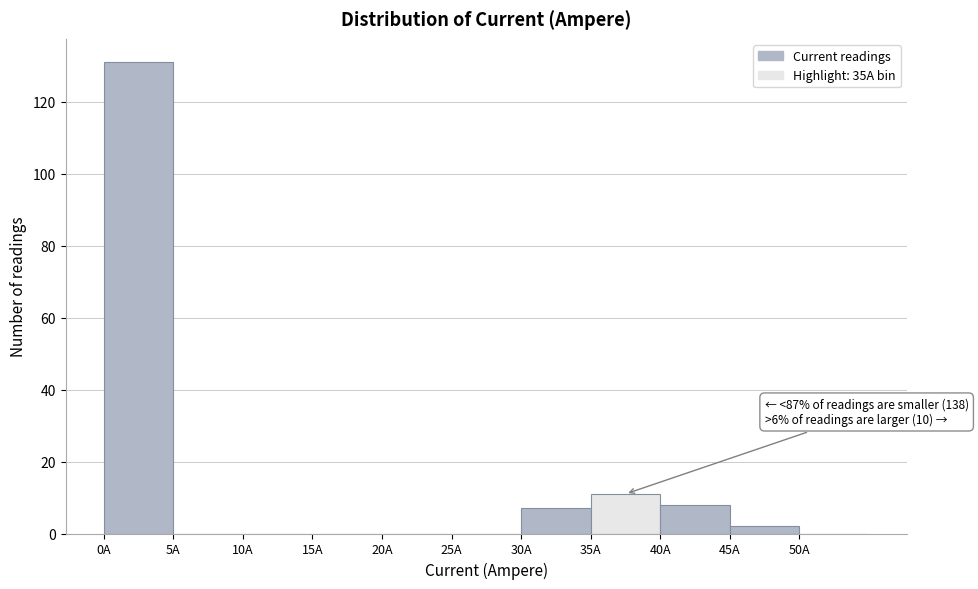

Over which range of the x-axis is the bar tallest?

0 to 5